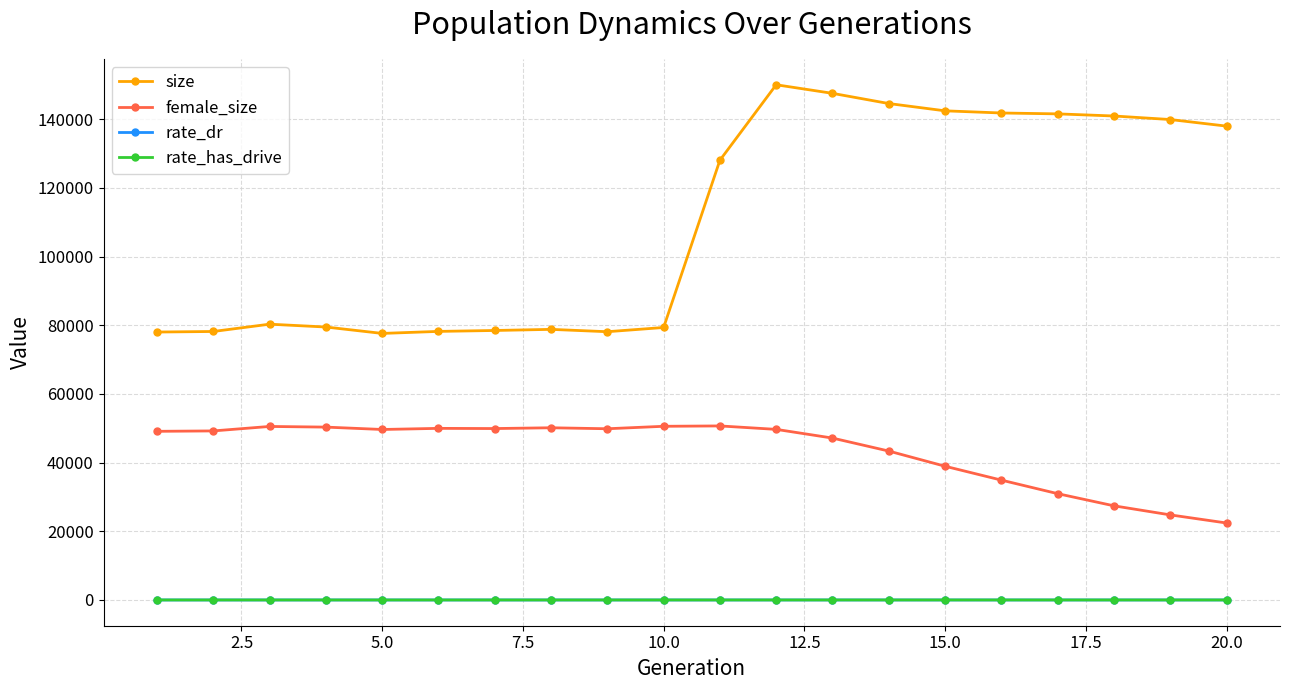

Which series has the largest total across all categories?

size